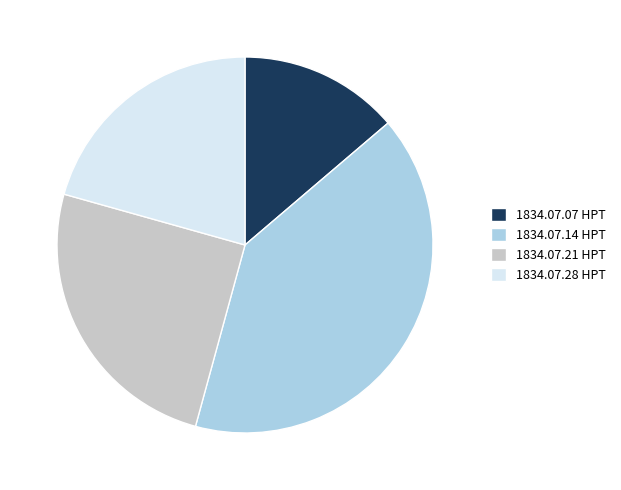

Rank the categories by value from lowest to highest.

1834.07.07 HPT, 1834.07.28 HPT, 1834.07.21 HPT, 1834.07.14 HPT